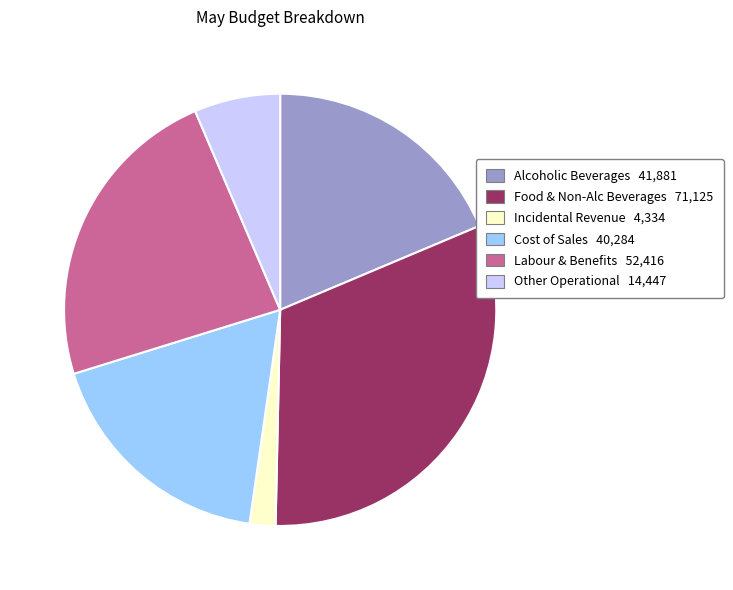

What is the ratio of the value at Incidental Revenue to the value at Cost of Sales?

0.1